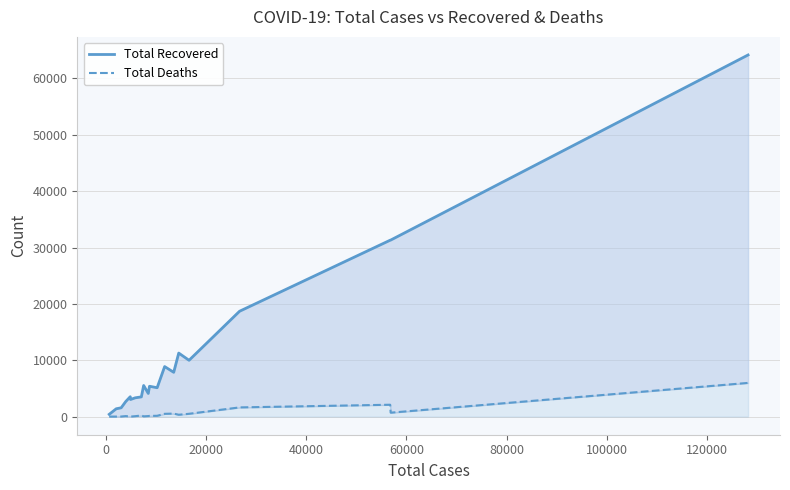

Count the number of data series in this chart.

2